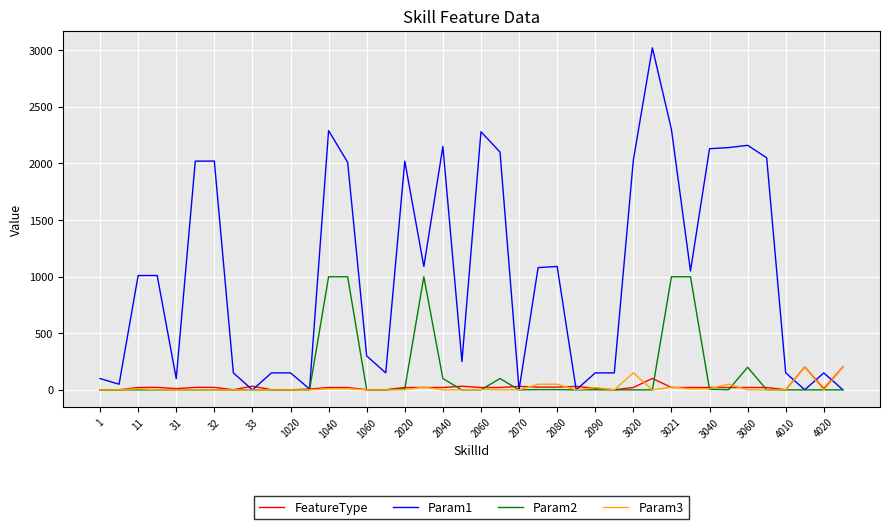

What is the maximum value shown in the chart?

3021